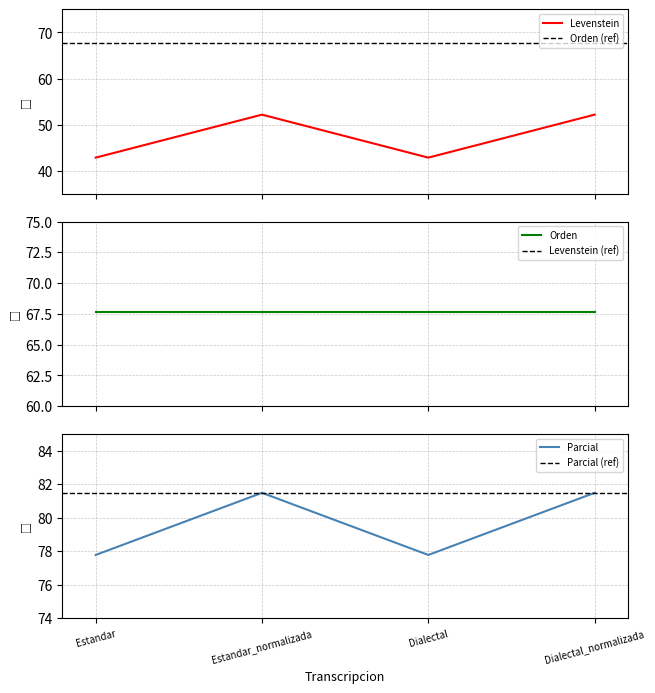

Is the value of Parcial at Estandar_normalizada greater than the value of Levenstein at Dialectal?

Yes